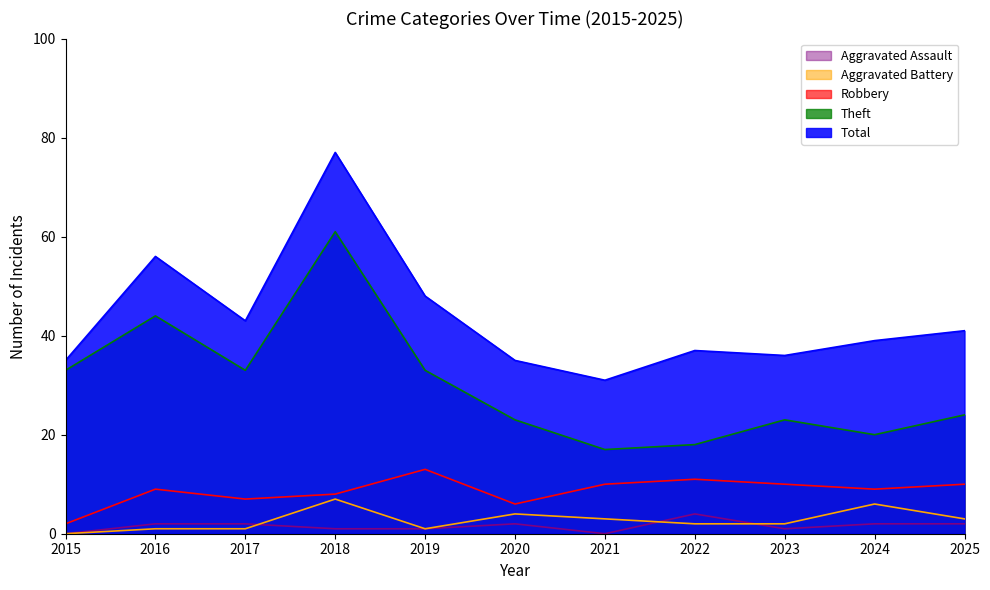

Is it true that Theft equals 32 at 2023?

False